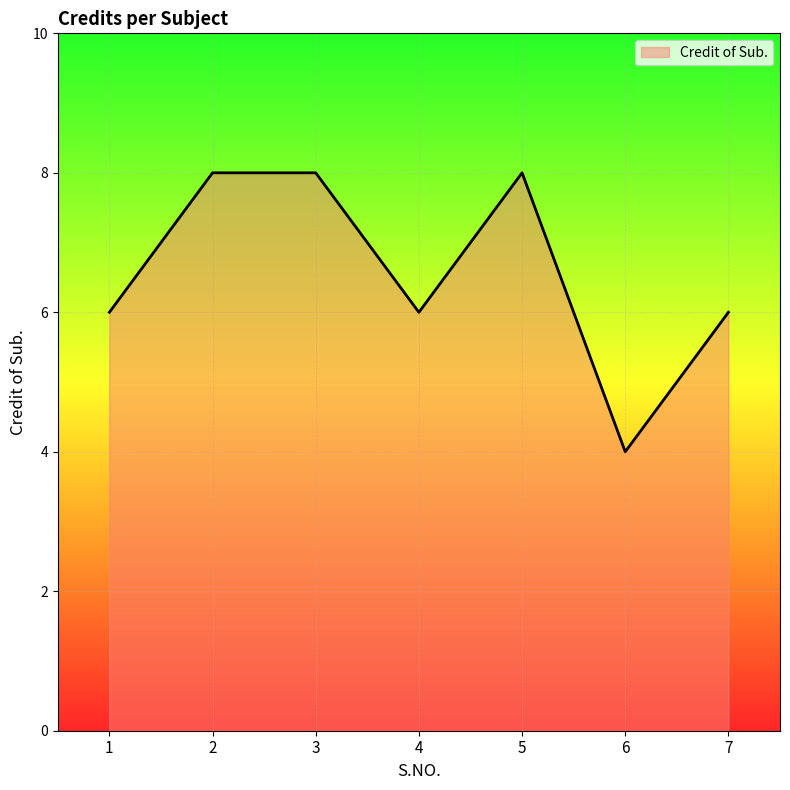

What is the change in value from 5 to 6?

-4